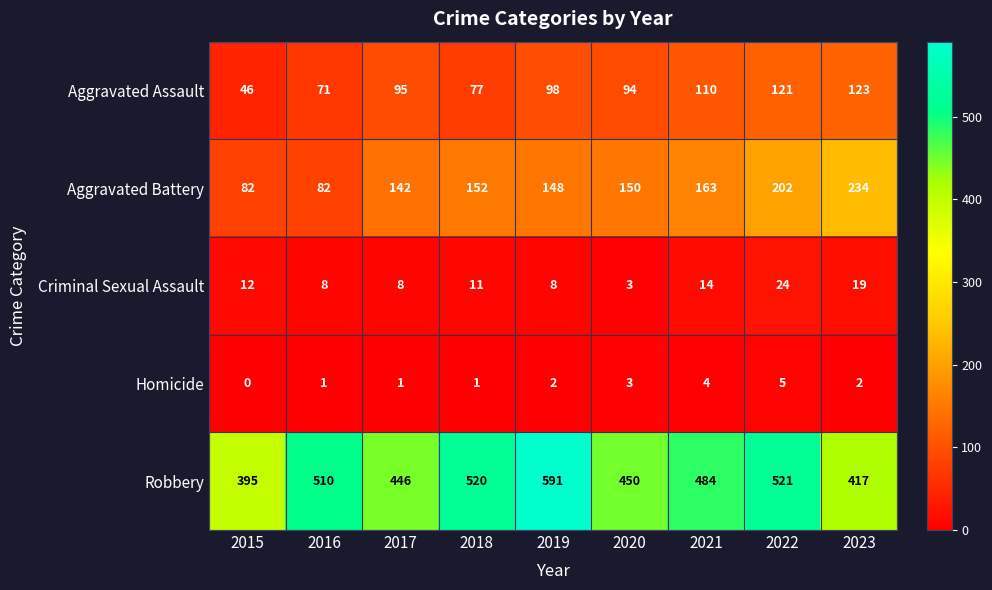

At which label does Homicide reach its minimum?

2015